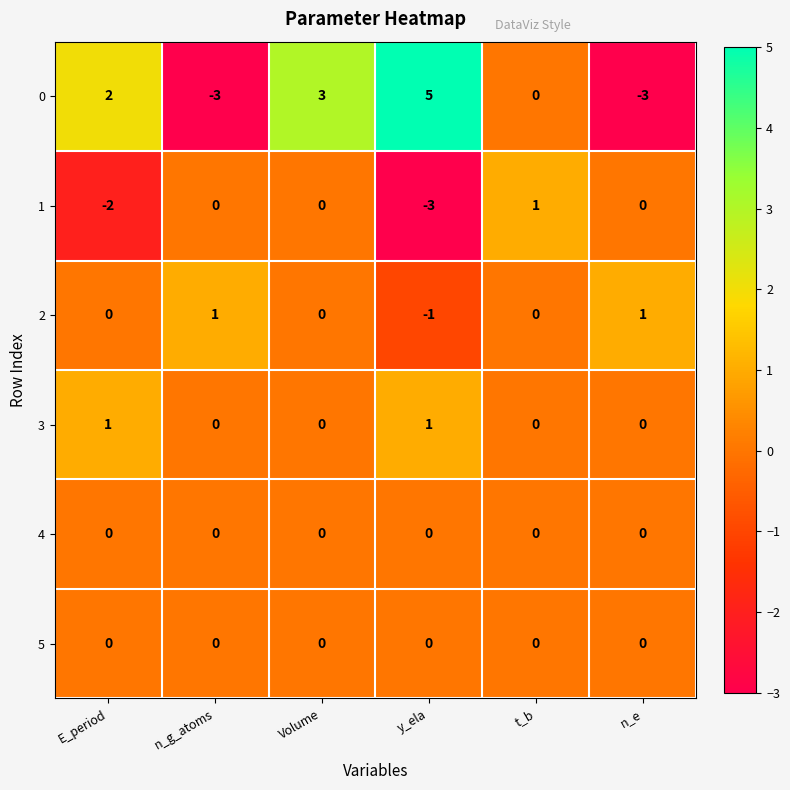

What is the spread (max minus min) of values at n_g_atoms?

4